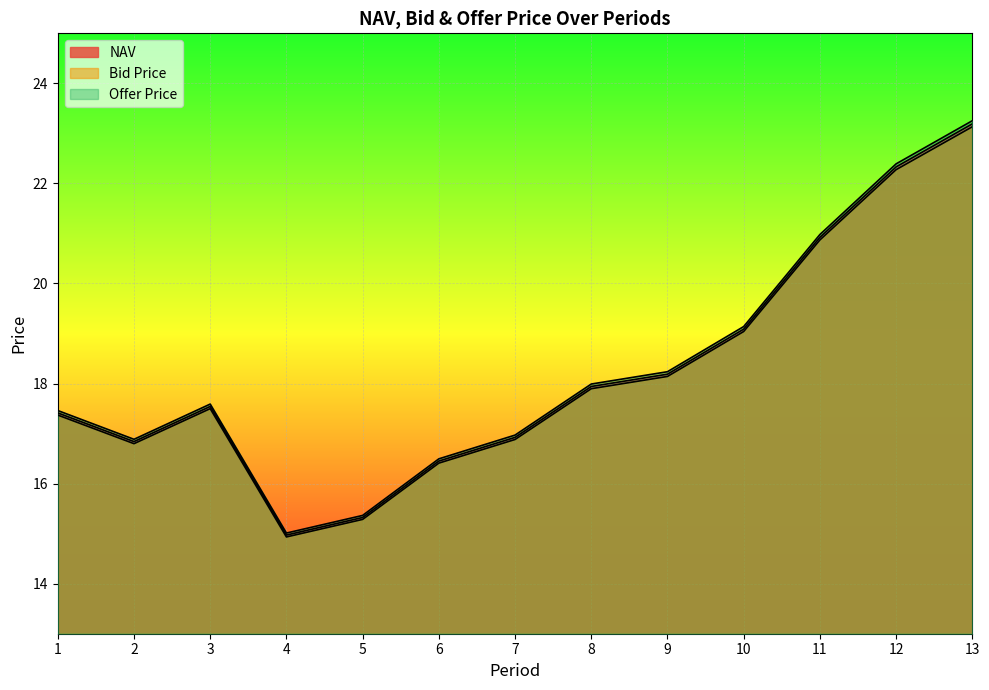

True or false: Bid Price and Offer Price intersect in this chart.

False